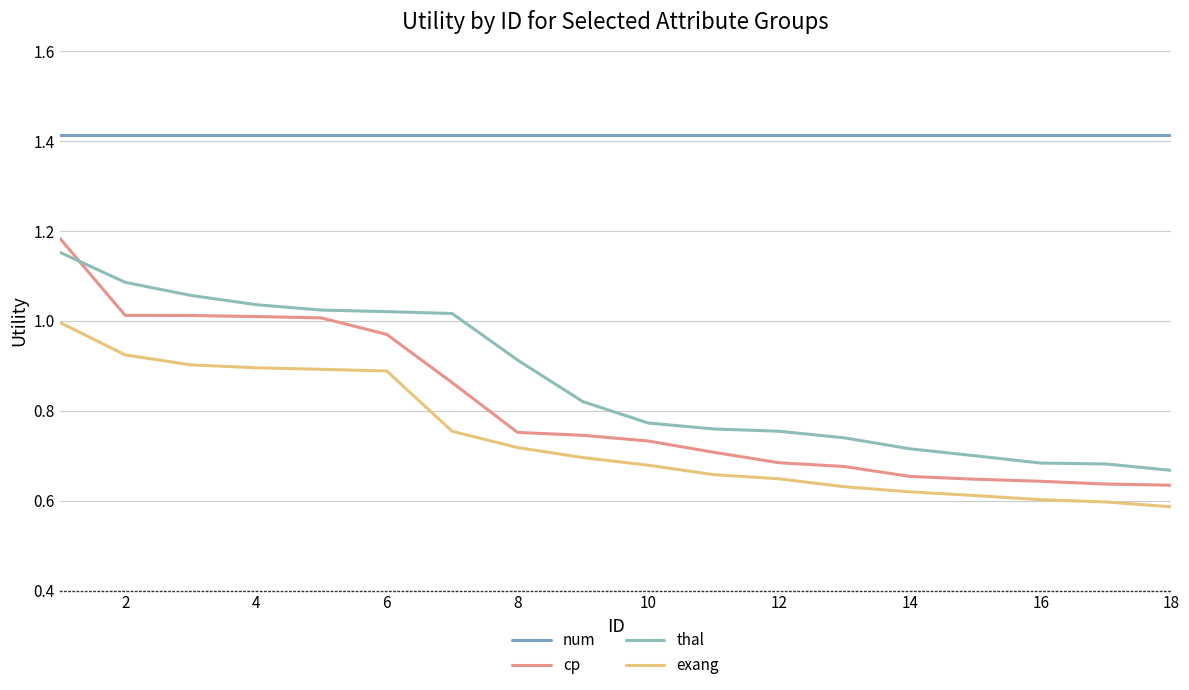

How many times do cp and thal cross each other?

1